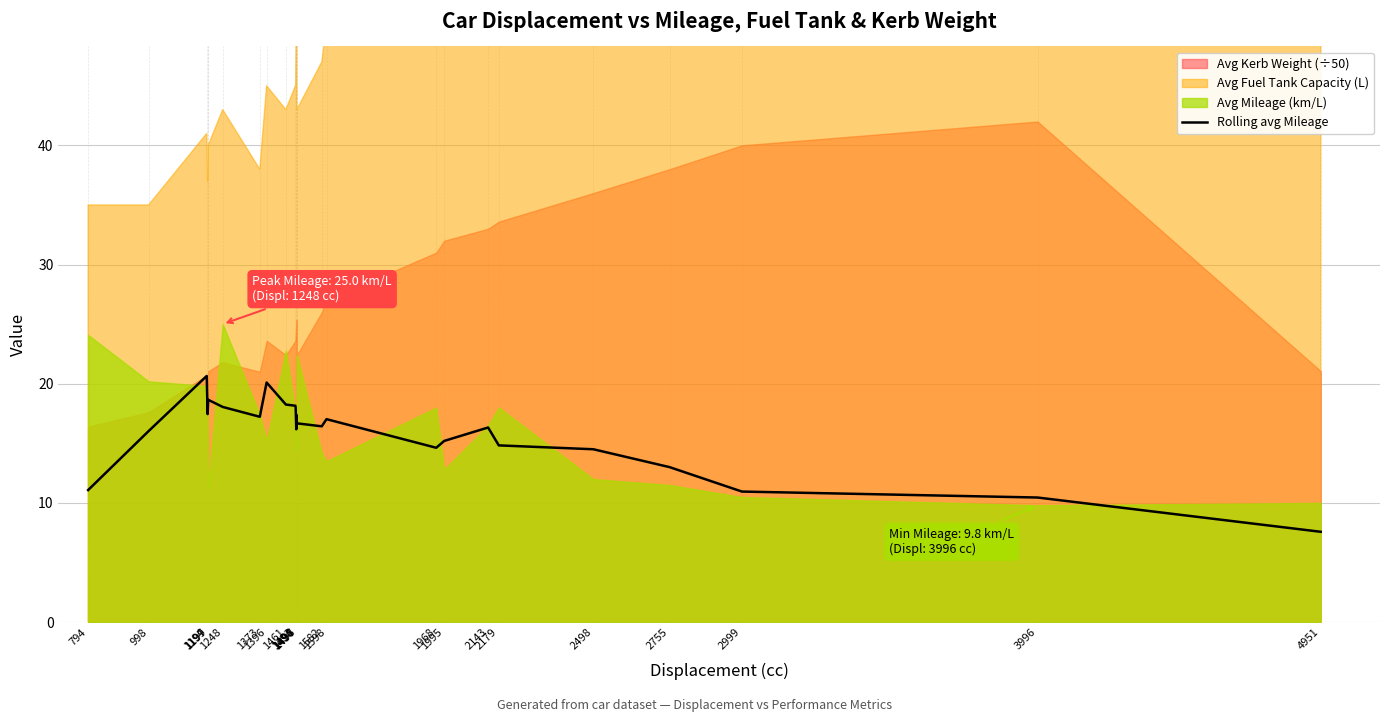

Approximately how many times larger is the value at 3996 compared to 1582?

0.6